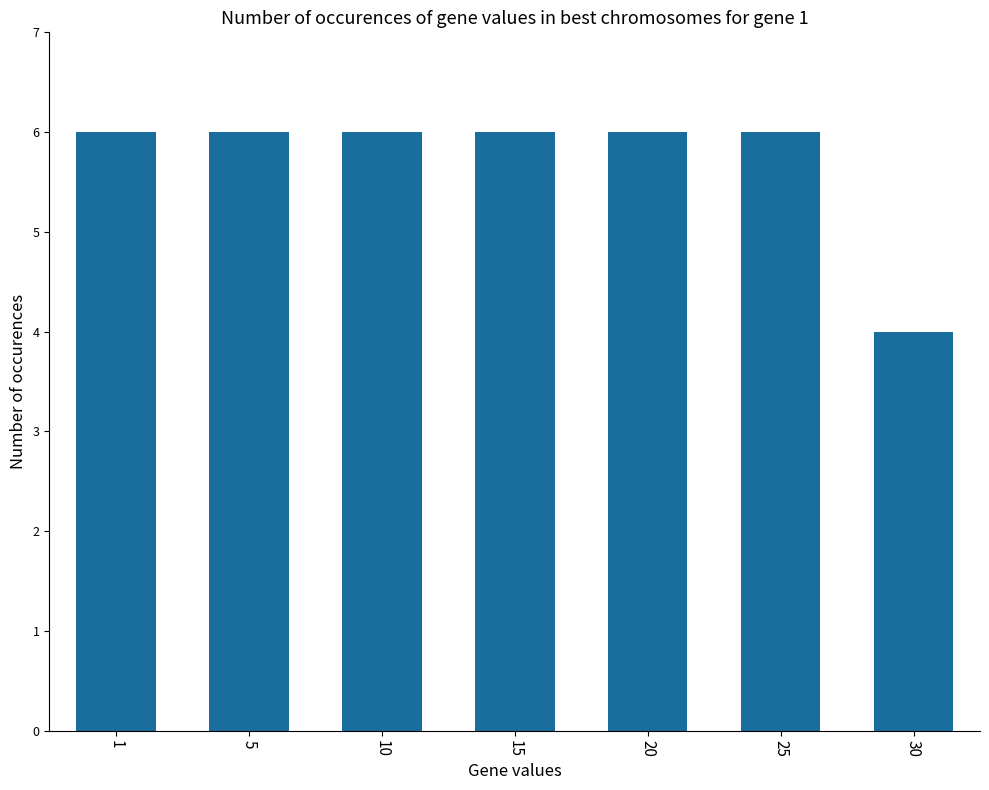

What is the value of the 2nd bar from the left?

6